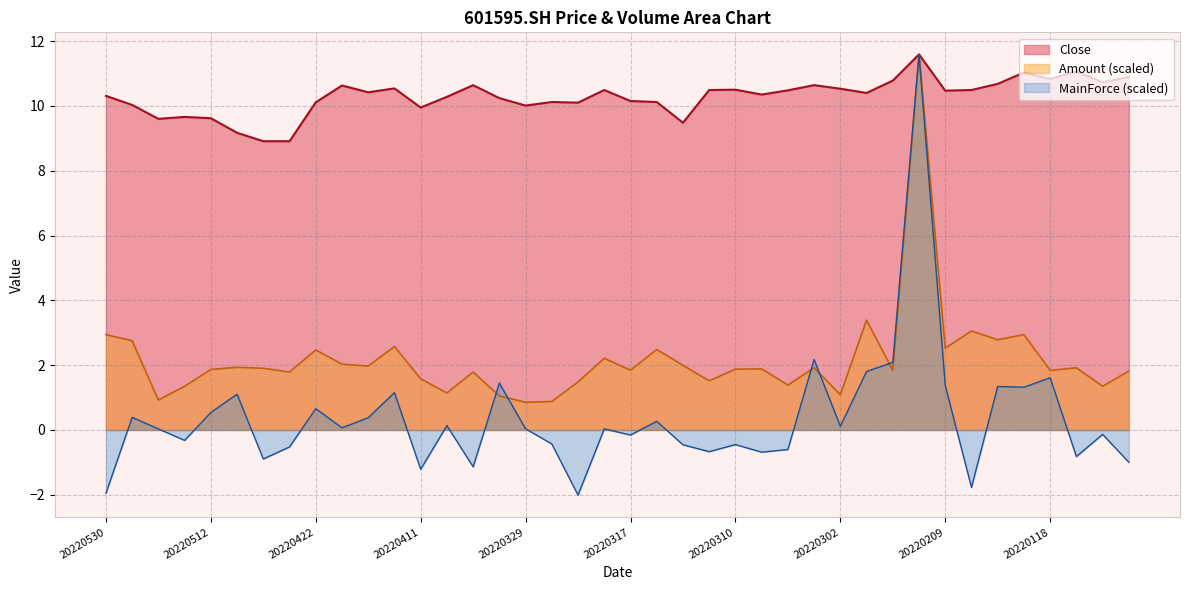

What is the value of the MainForce point at the 36th from the left?

1.3